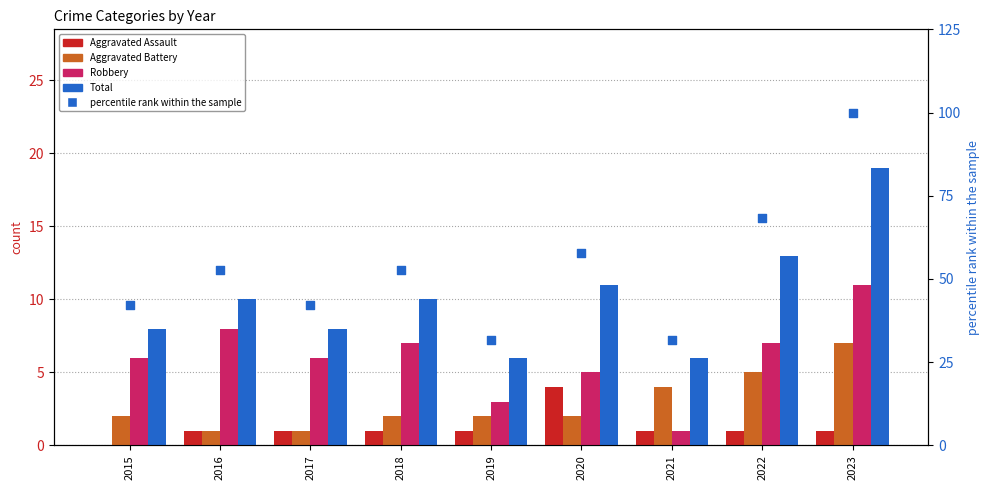

Which series reaches the maximum Y coordinate?

percentile rank within the sample